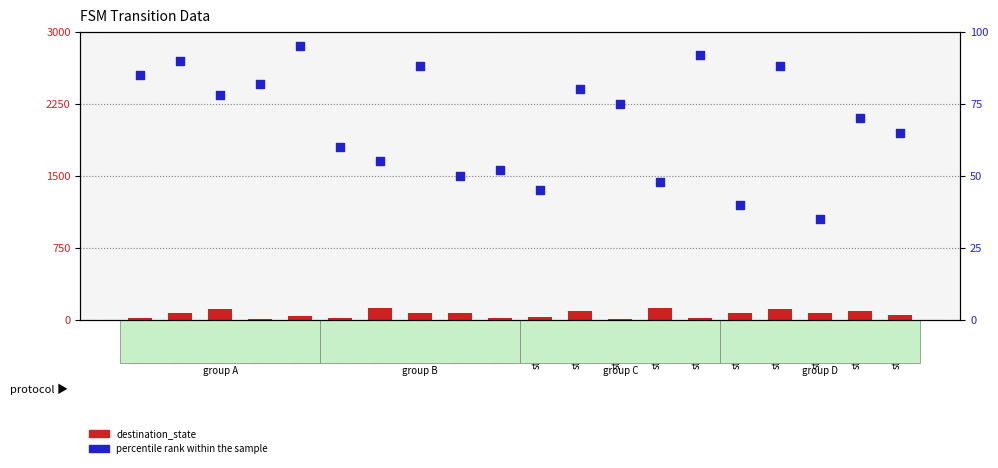

What is the total value across all series at state_7?

163